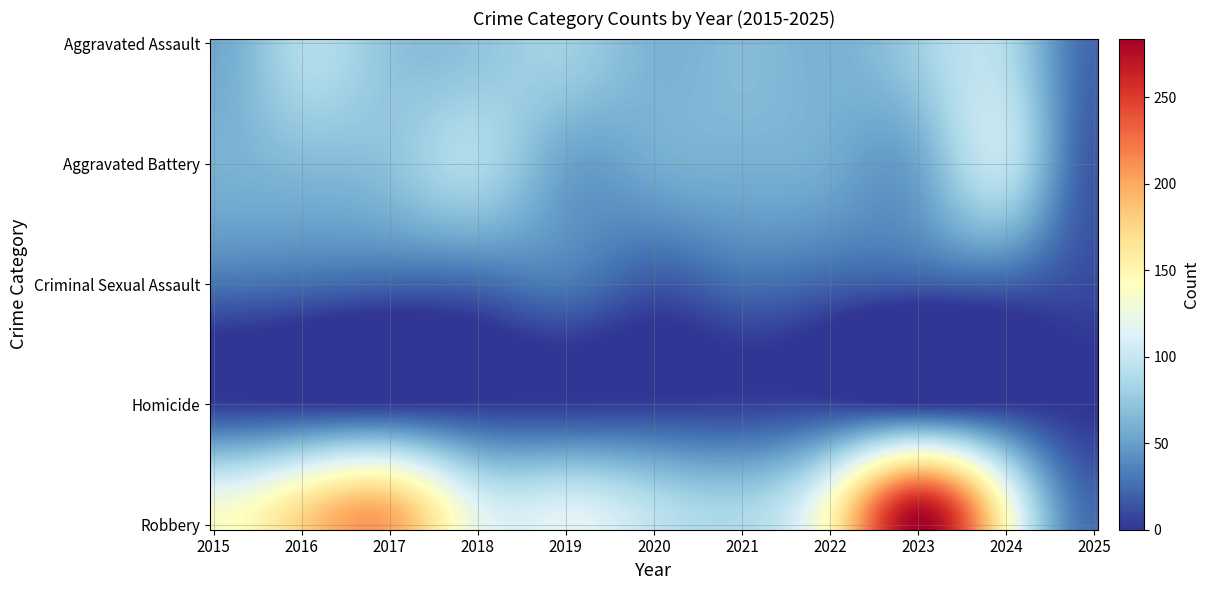

Reading left to right, transcribe all the data shown in this chart.

Aggravated Assault: 2015=56	2016=88	2017=72	2018=72	2019=80	2020=62	2021=66	2022=61	2023=79	2024=88	2025=23
Aggravated Battery: 2015=60	2016=66	2017=71	2018=86	2019=53	2020=57	2021=60	2022=56	2023=55	2024=95	2025=17
Criminal Sexual Assault: 2015=29	2016=26	2017=22	2018=24	2019=31	2020=16	2021=26	2022=21	2023=18	2024=20	2025=10
Homicide: 2015=5	2016=4	2017=4	2018=4	2019=4	2020=5	2021=6	2022=7	2023=3	2024=3	2025=0
Robbery: 2015=139	2016=178	2017=202	2018=121	2019=116	2020=97	2021=88	2022=151	2023=284	2024=144	2025=26